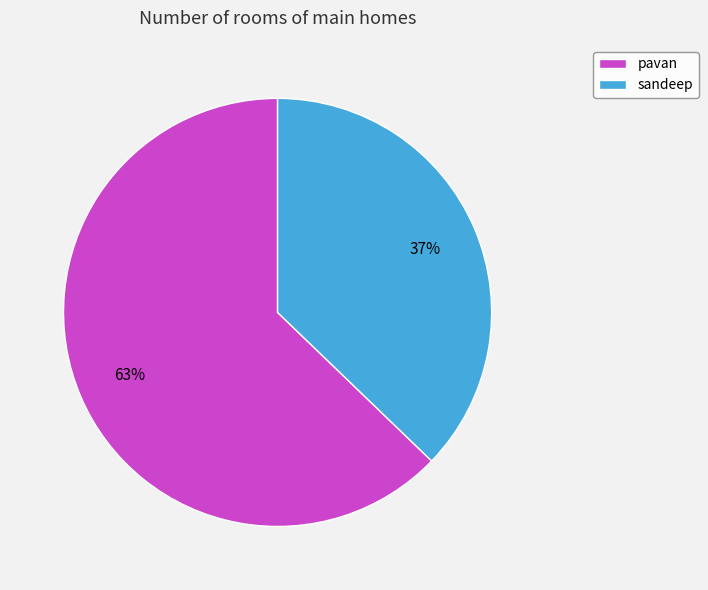

Rank the categories by value from highest to lowest.

pavan, sandeep